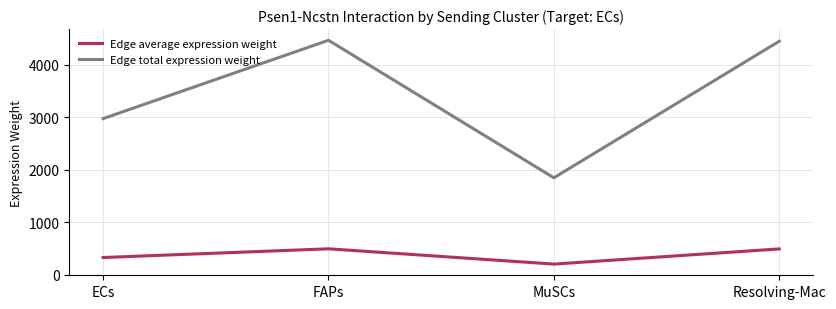

What are all the series names shown in the legend?

Edge average expression weight, Edge total expression weight